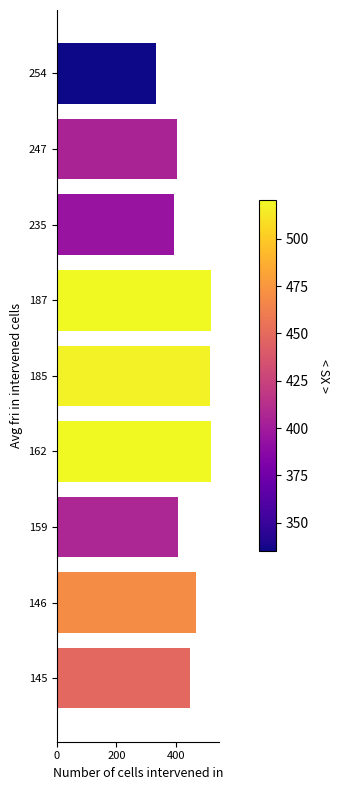

Are the bars grouped side by side (vs. stacked)?

No